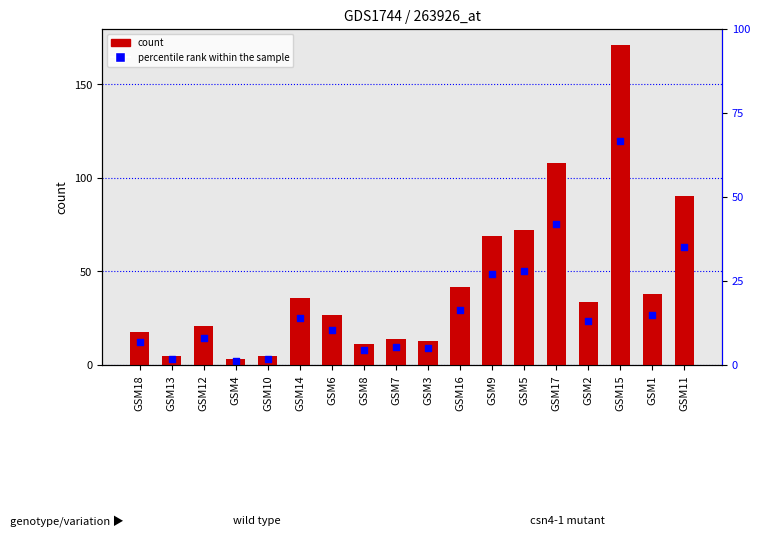

Which series has the largest total across all categories?

col_1